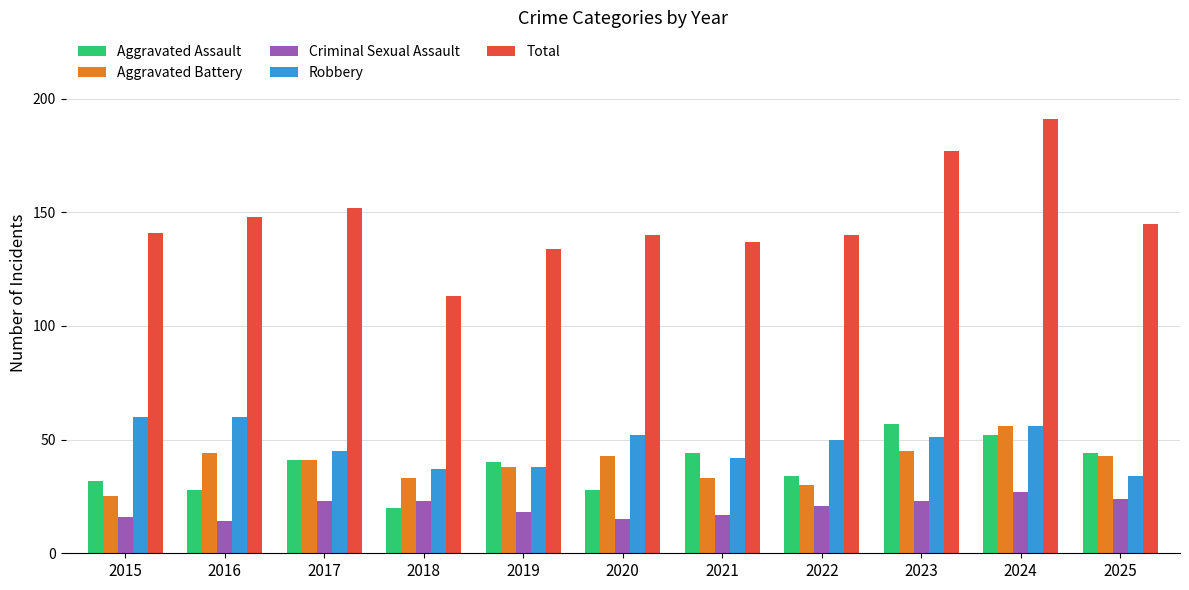

What is the difference between the second highest and second lowest values in the Aggravated Battery series?

15